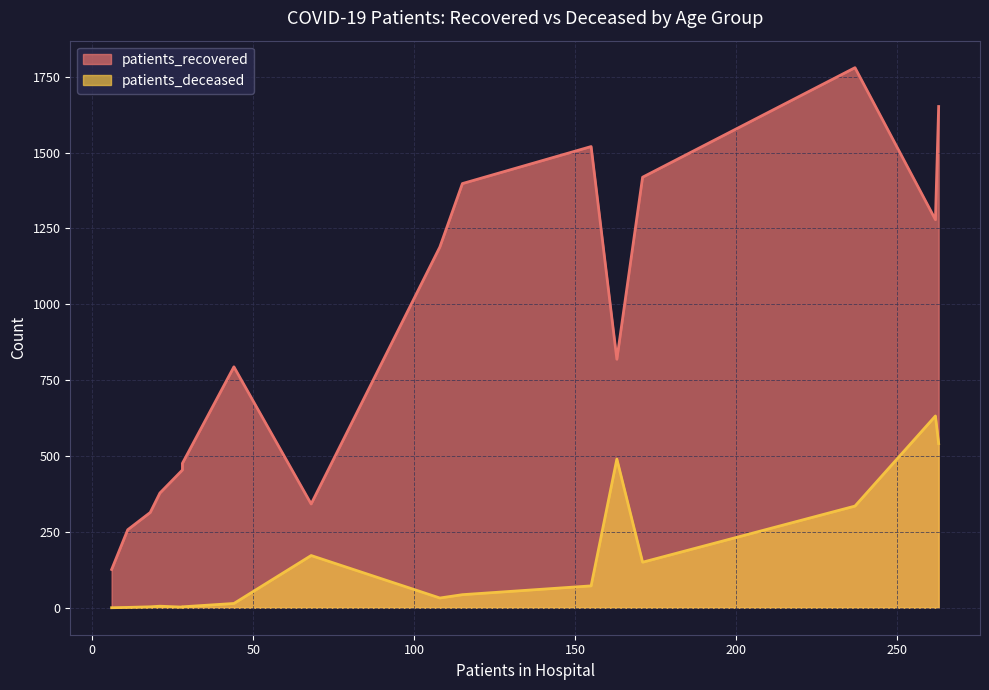

What are all the series names shown in the legend?

patients_recovered, patients_deceased